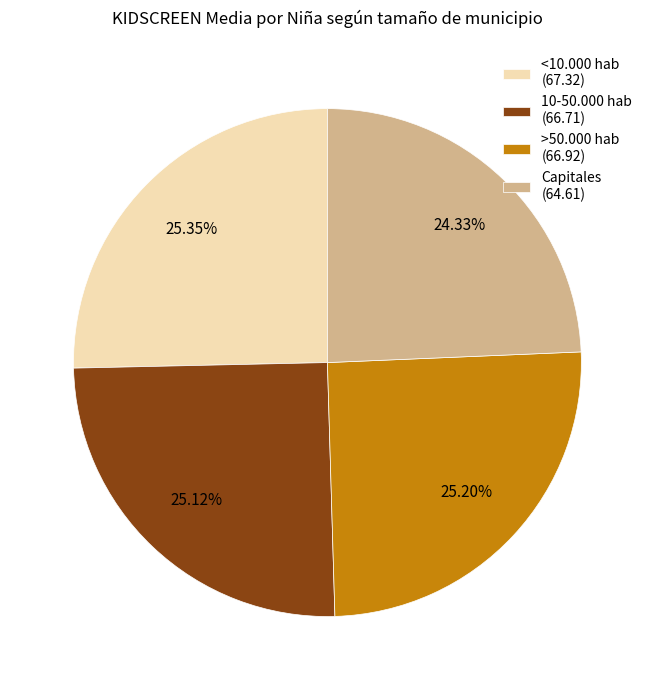

The 10-50.000 hab slice represents 25% of the pie. True or false?

True